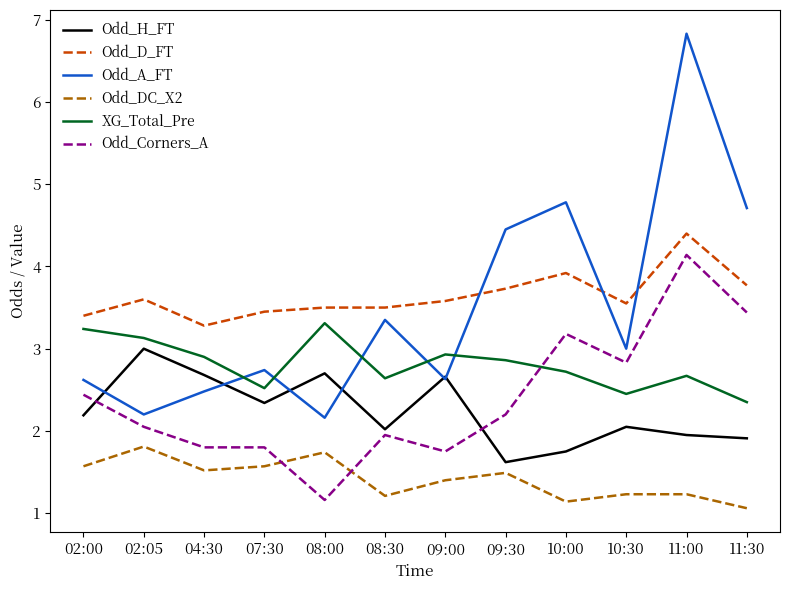

True or false: Odd_D_FT and Odd_Corners_A intersect in this chart.

False